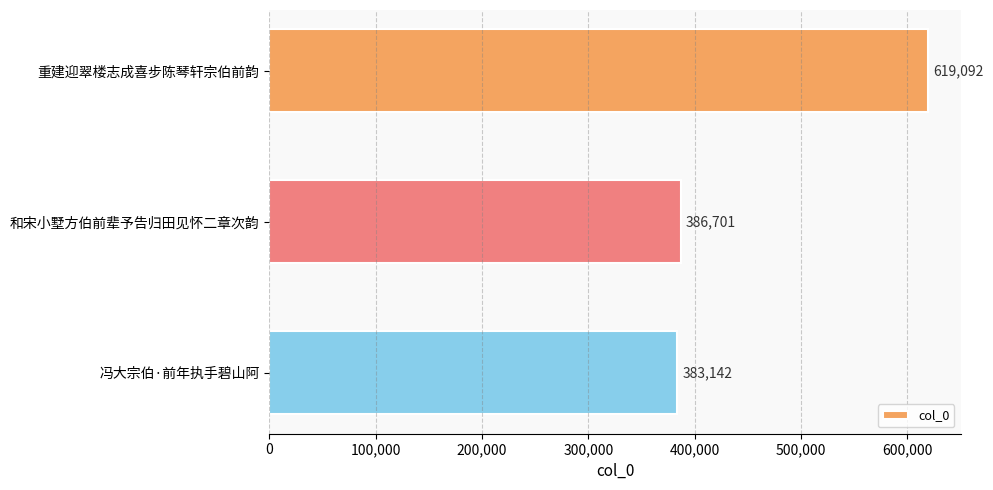

Count the number of data series in this chart.

1